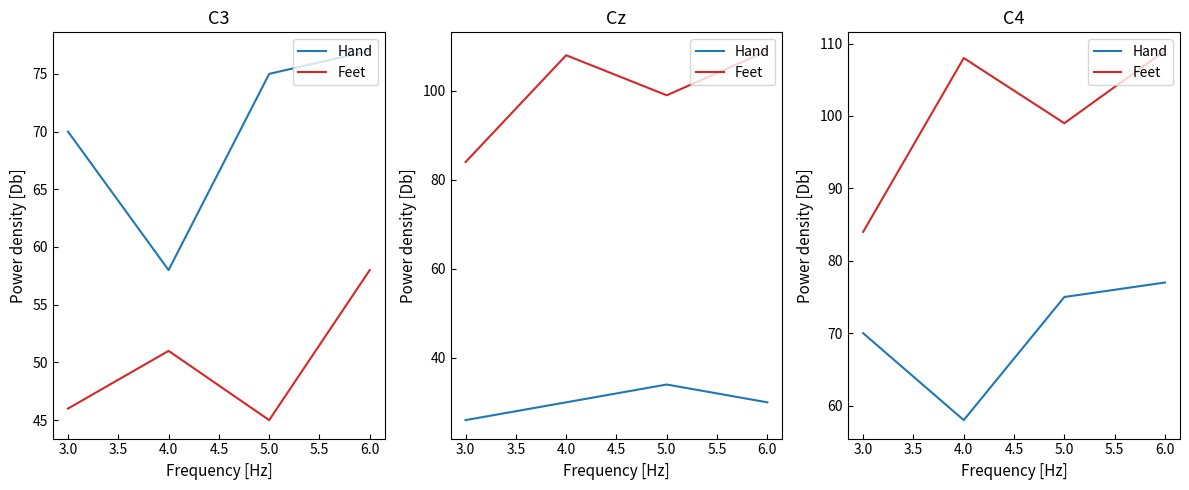

Which series has the widest spread of values?

Feet